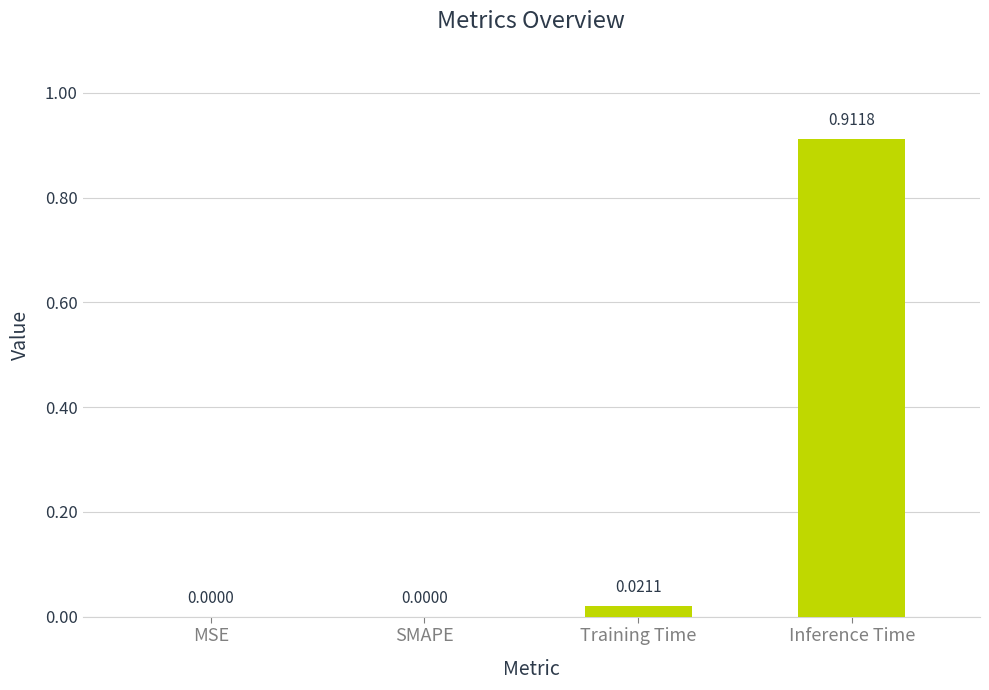

What is the change in value from SMAPE to Inference Time?

+0.9